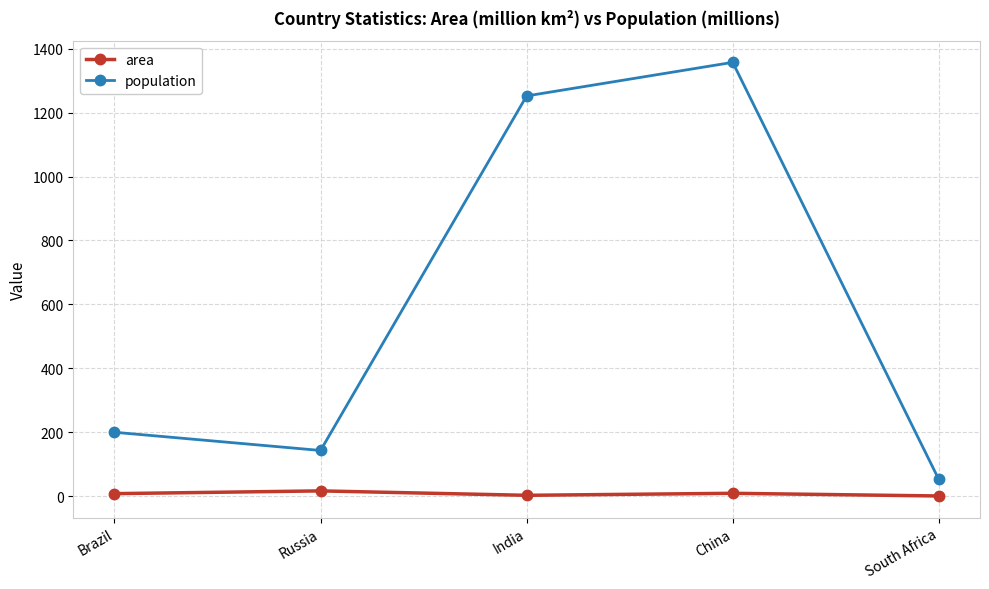

What is the difference between the population values at China and India?

105.0